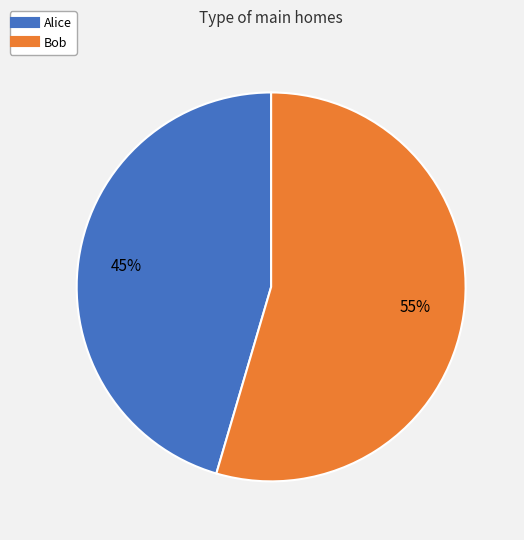

The Alice slice represents 36% of the pie. True or false?

False